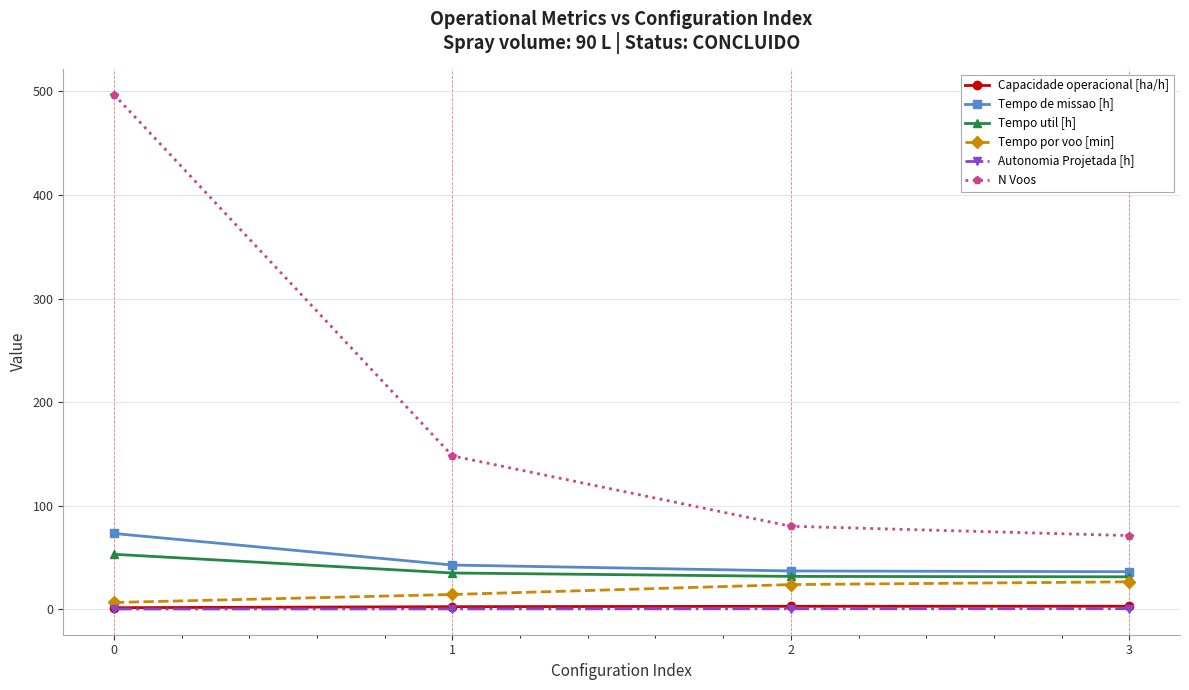

The N Voos series shows 497.0 at 0. True or false?

True